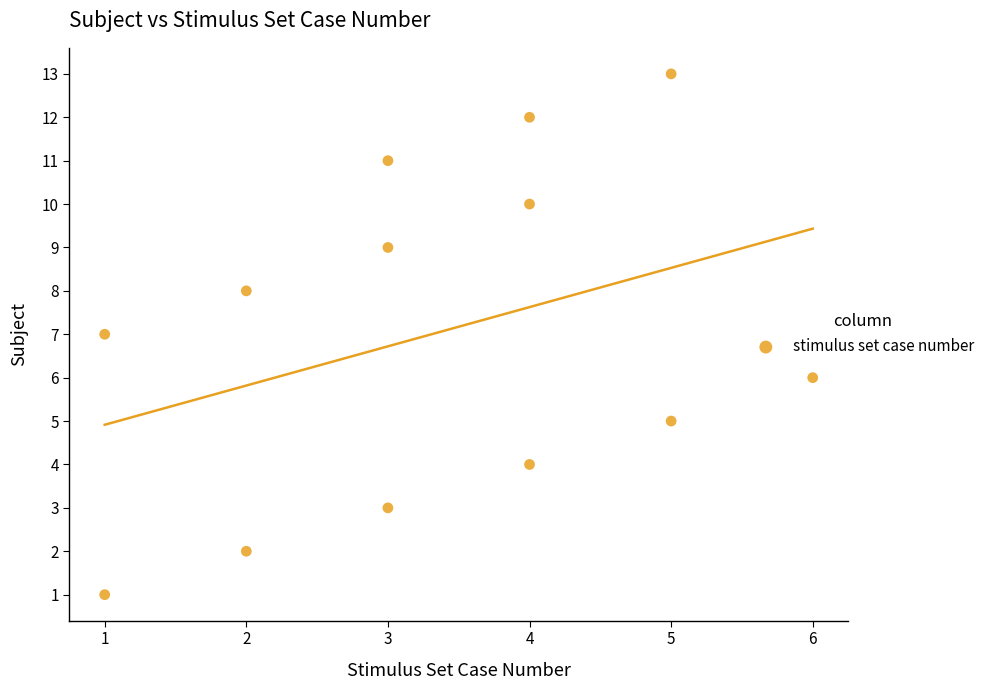

What is the range of X values (max minus min)?

5